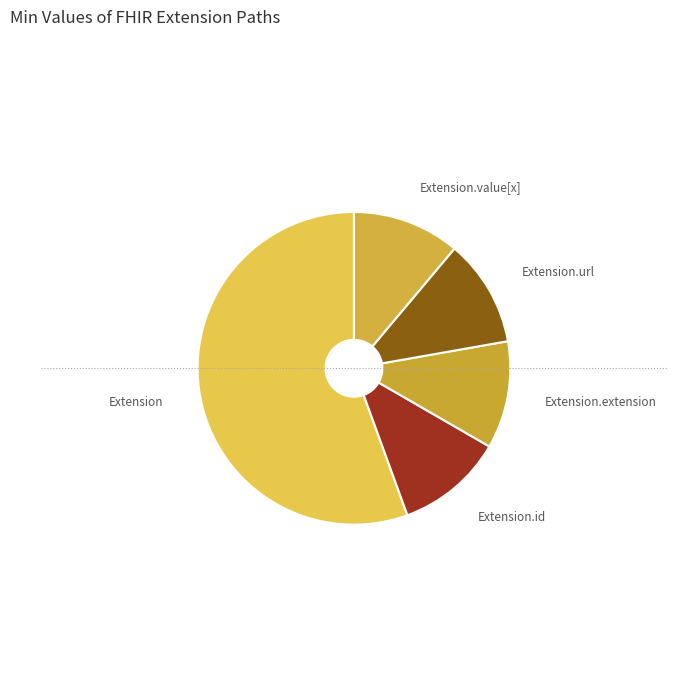

What is the largest slice in the pie chart?

Extension